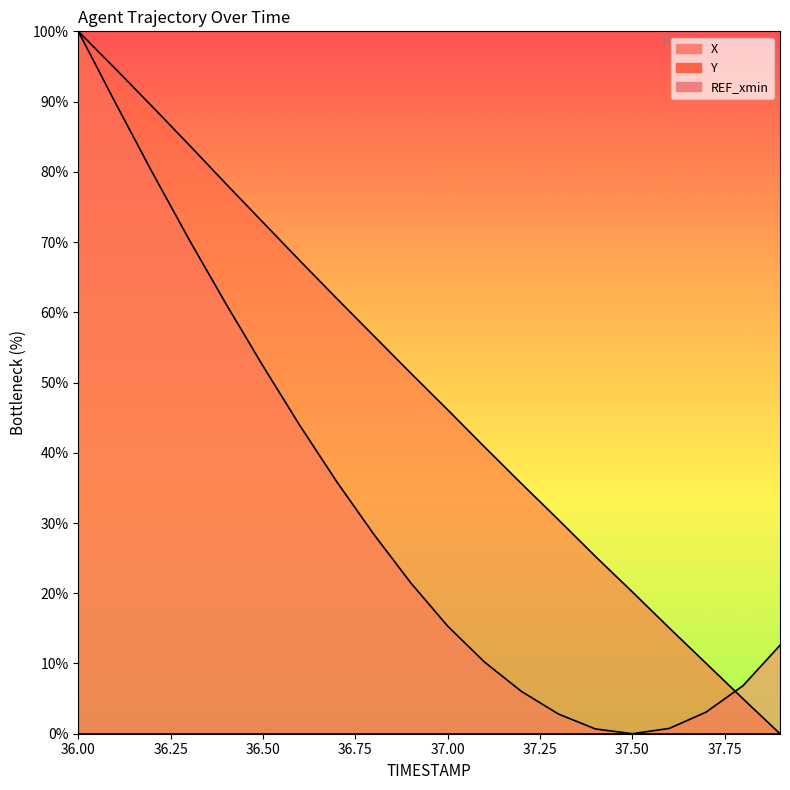

Where do X and Y first cross each other?

37.7 and 37.8